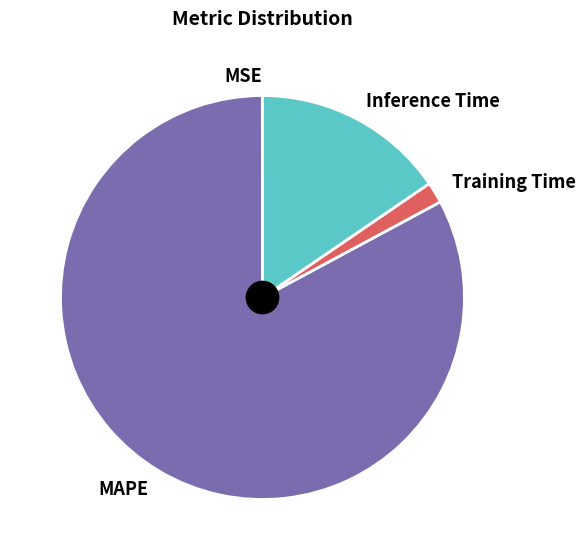

Is MAPE the majority of the pie?

Yes